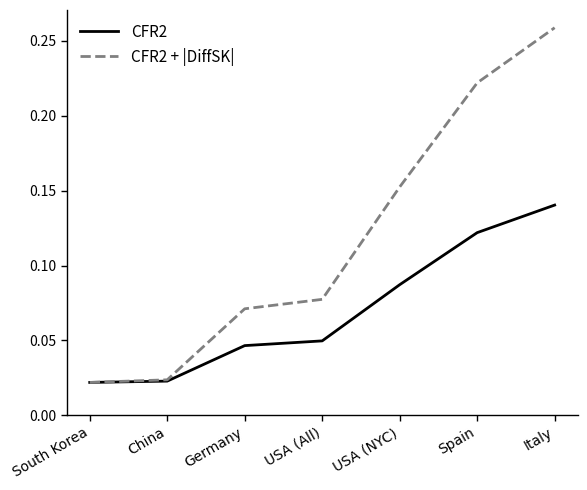

Rank the series at USA (All) from lowest to highest value.

CFR2, CFR2 + |DiffSK|